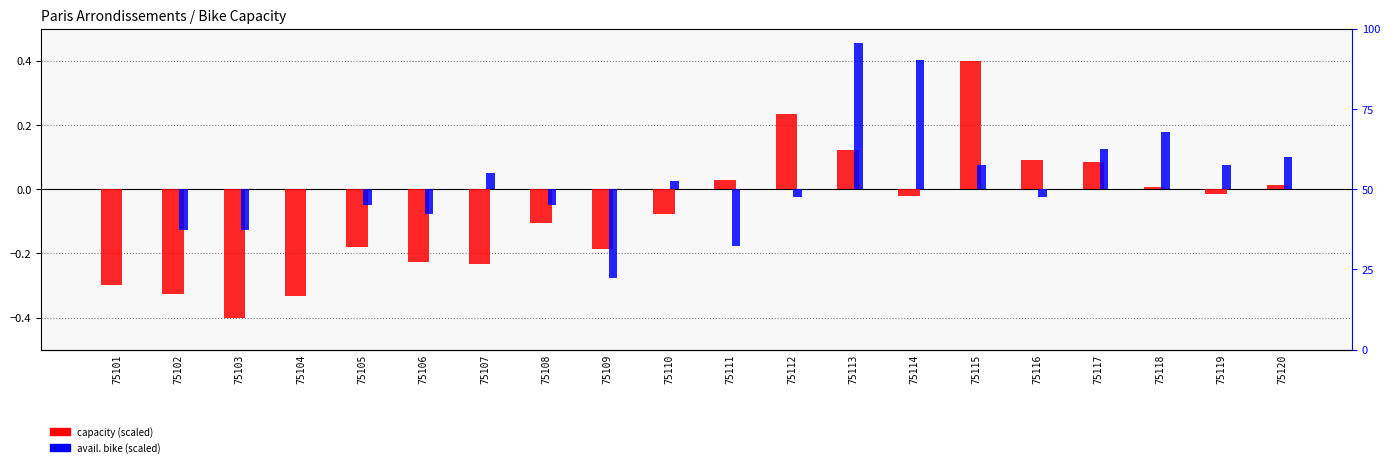

Which series has the largest range (max minus min)?

capacity (scaled)